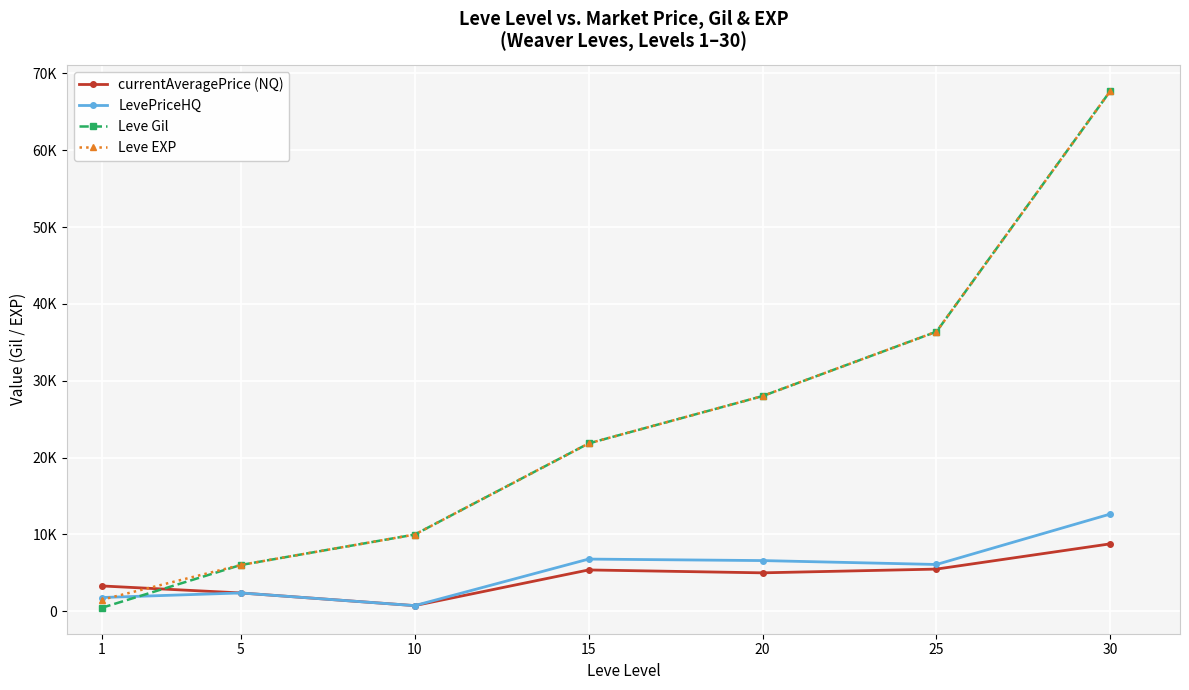

At how many categories does at least one series exceed 18317?

4